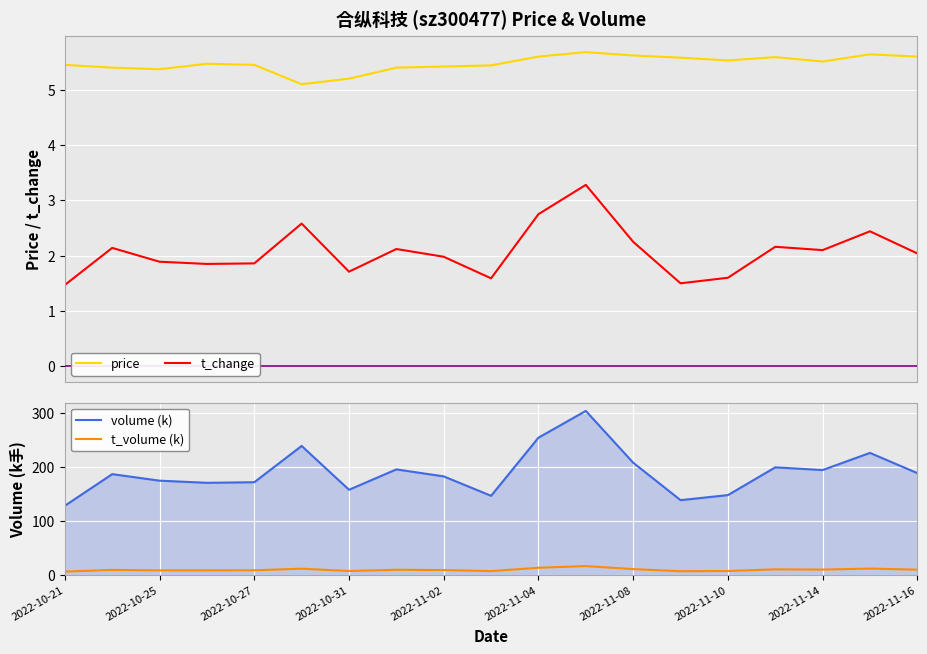

At which label is volume (k) closest to 216?

2022-11-08